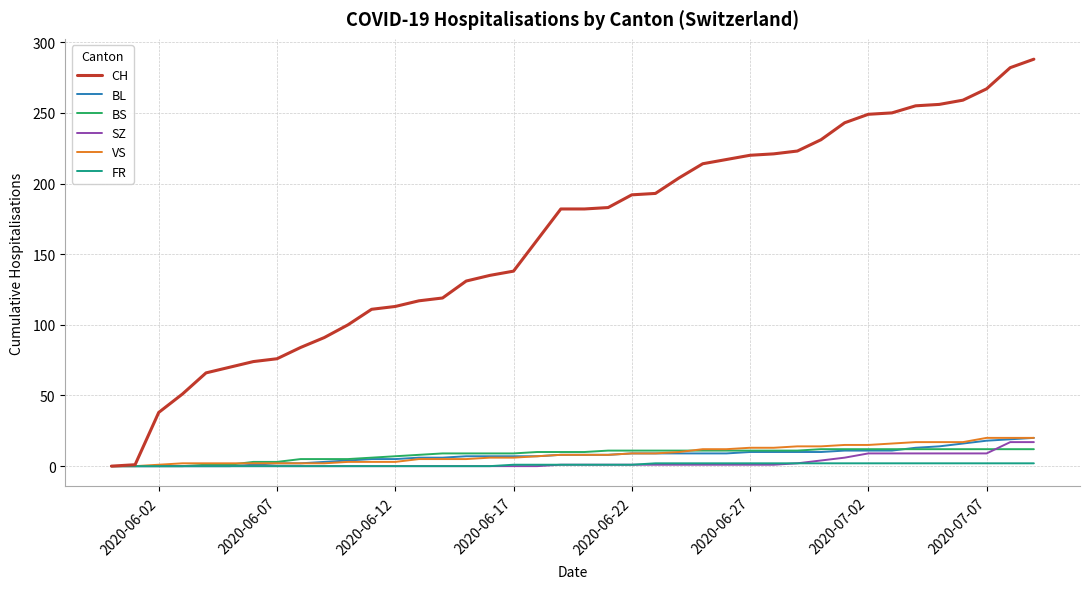

Which series has the largest total across all categories?

CH